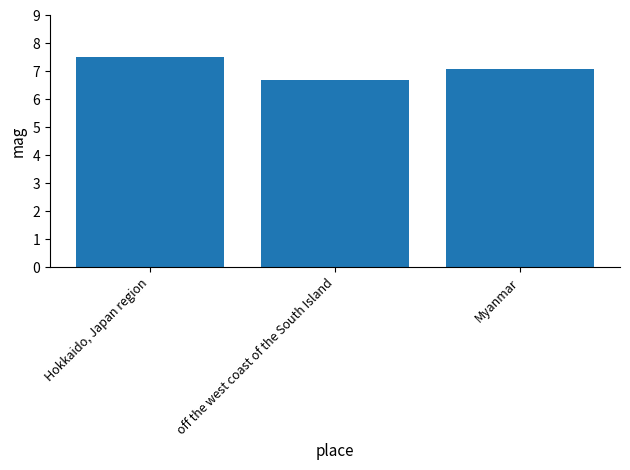

What position from the left is Myanmar?

3